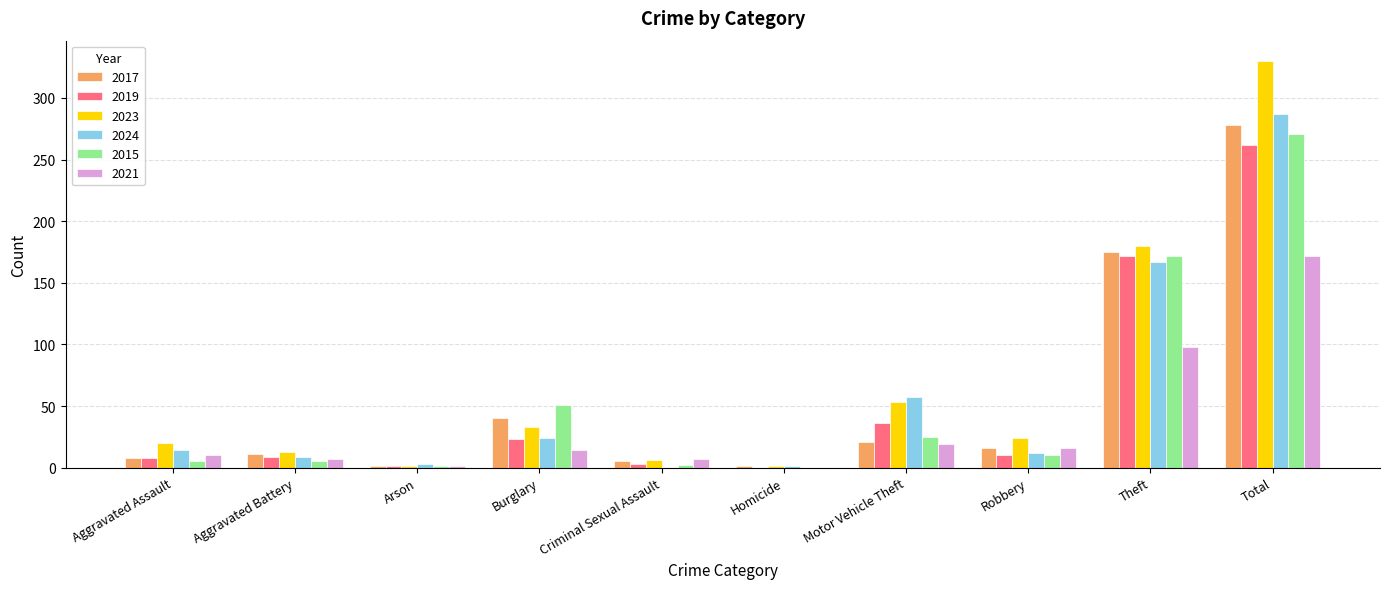

At which category is the sum across all series the highest?

Total